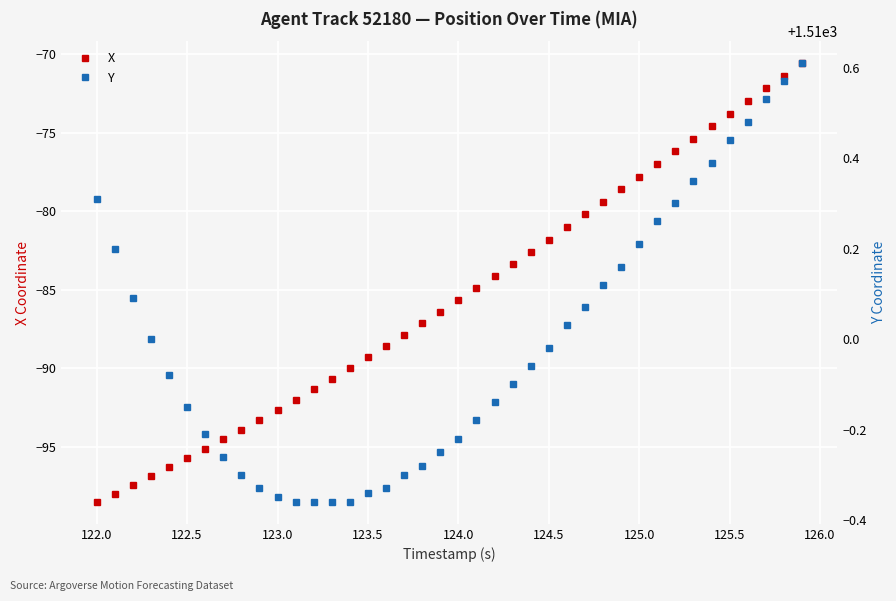

Which series has the largest range (max minus min)?

X